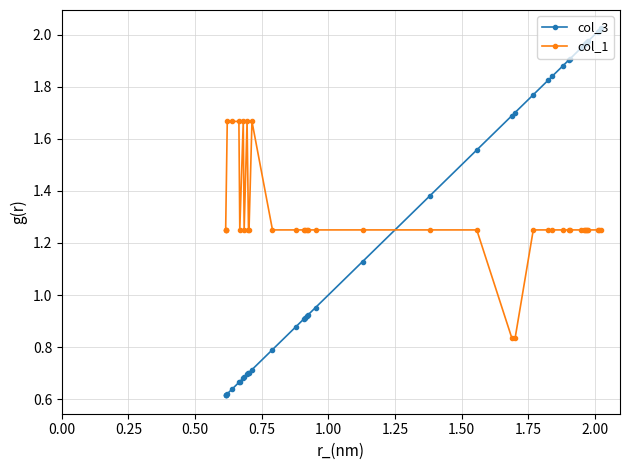

True or false: col_1 and col_3 cross at least once.

True